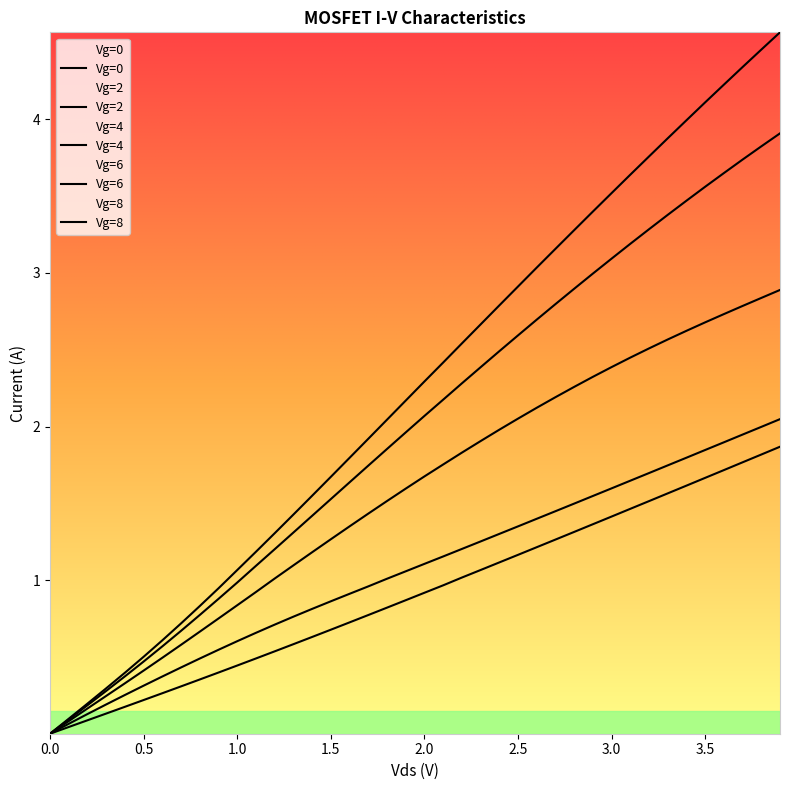

Which has a higher value, 1.5 or 3.5?

3.5